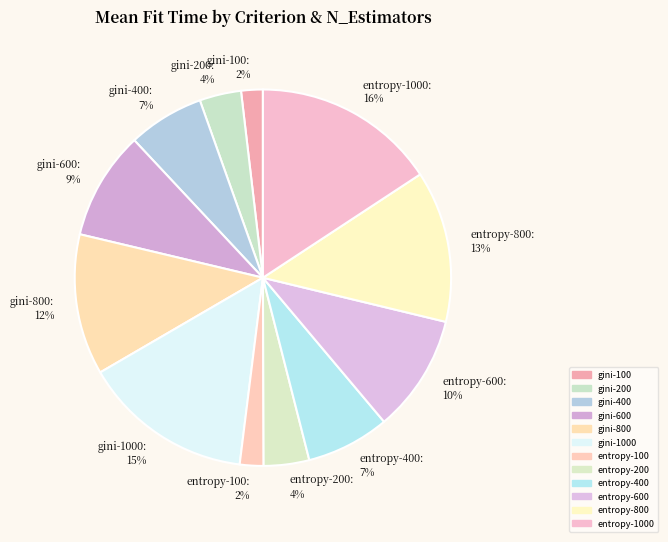

The entropy-600: 10% slice represents 10% of the pie. True or false?

True